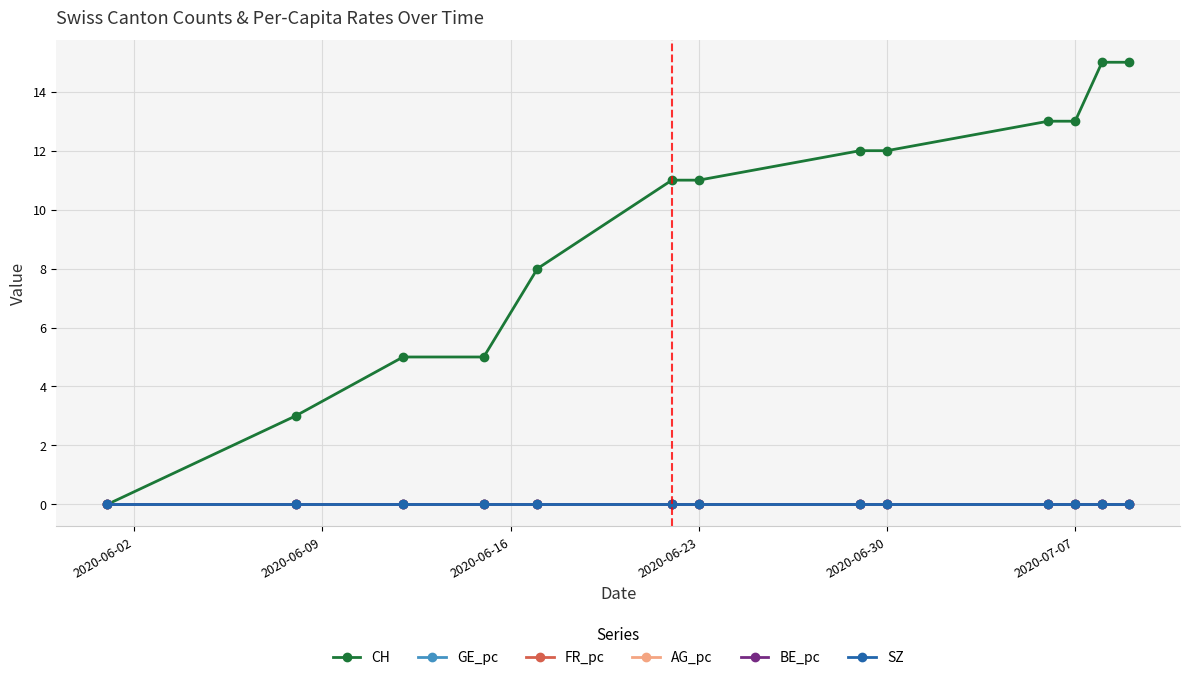

At which label is AG_pc closest to 0?

2020-06-02